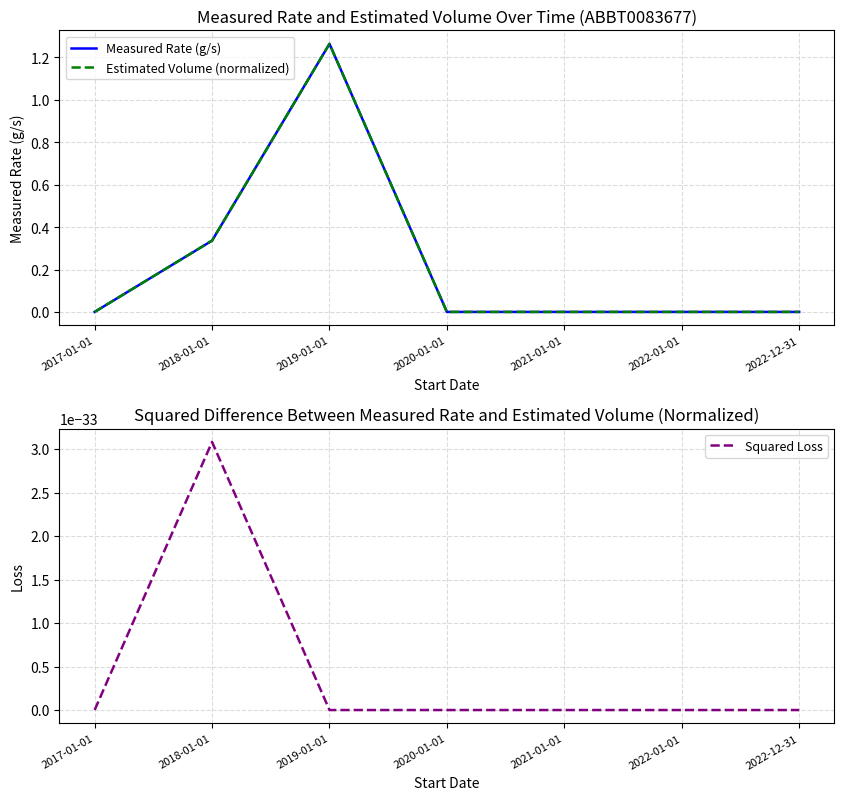

What is the difference between the second highest and minimum values in the Estimated Volume (normalized) series?

0.3